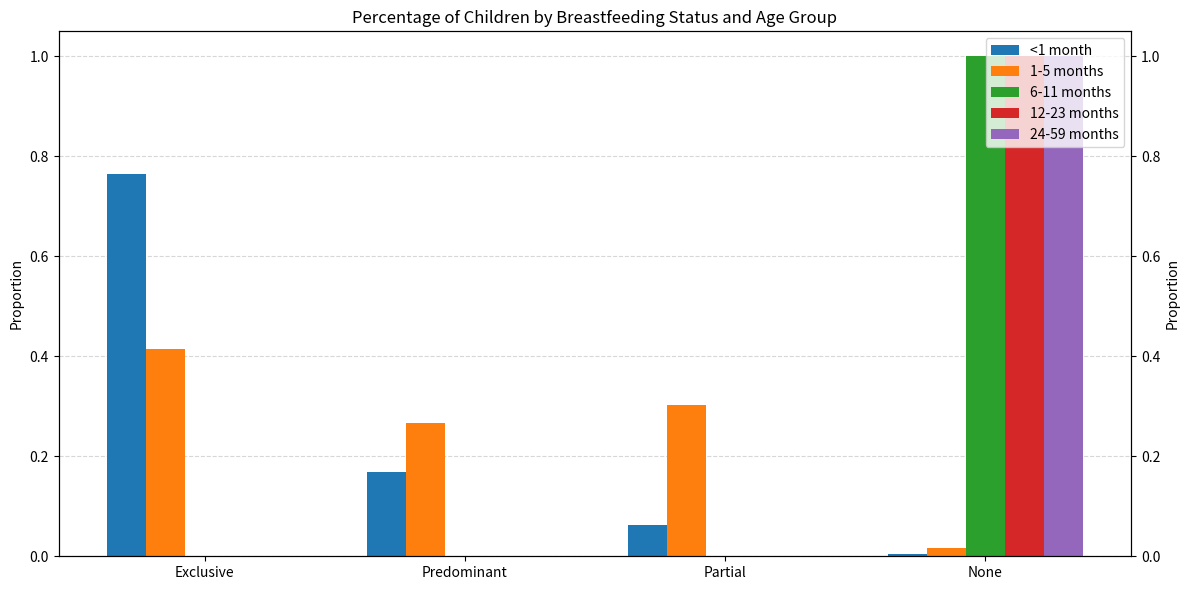

What are all the series names shown in the legend?

<1 month, 1-5 months, 6-11 months, 12-23 months, 24-59 months